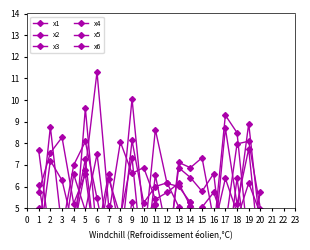

What is the sum of the x3 values at 8 and 20?

9.2